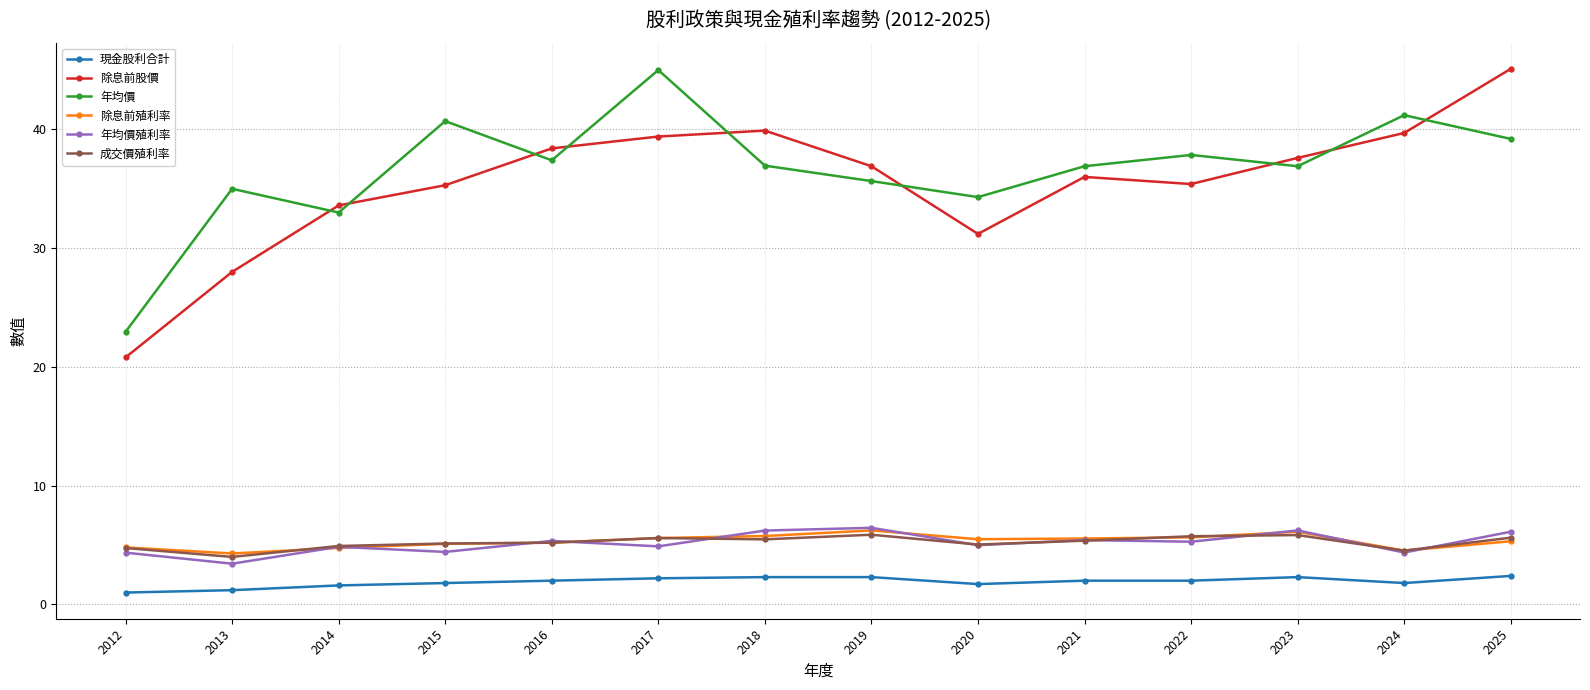

What is the value of the 成交價殖利率 point at the 11th from the left?

5.7